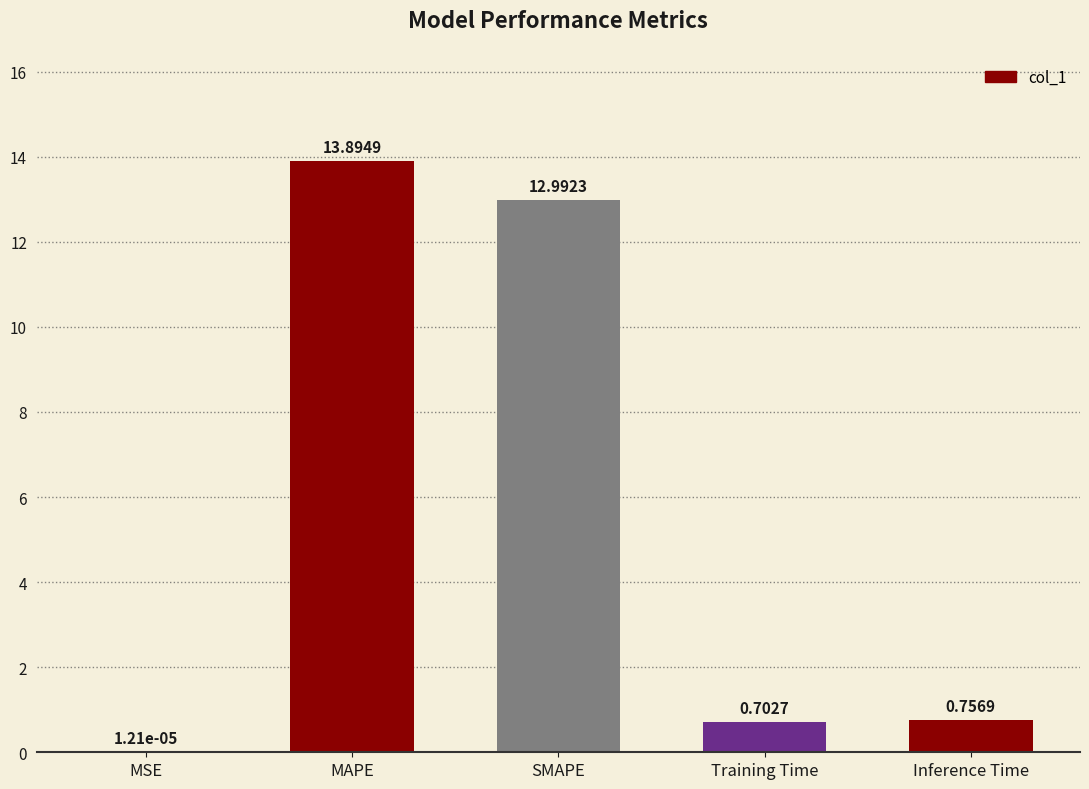

Between SMAPE and MAPE, which is larger?

MAPE